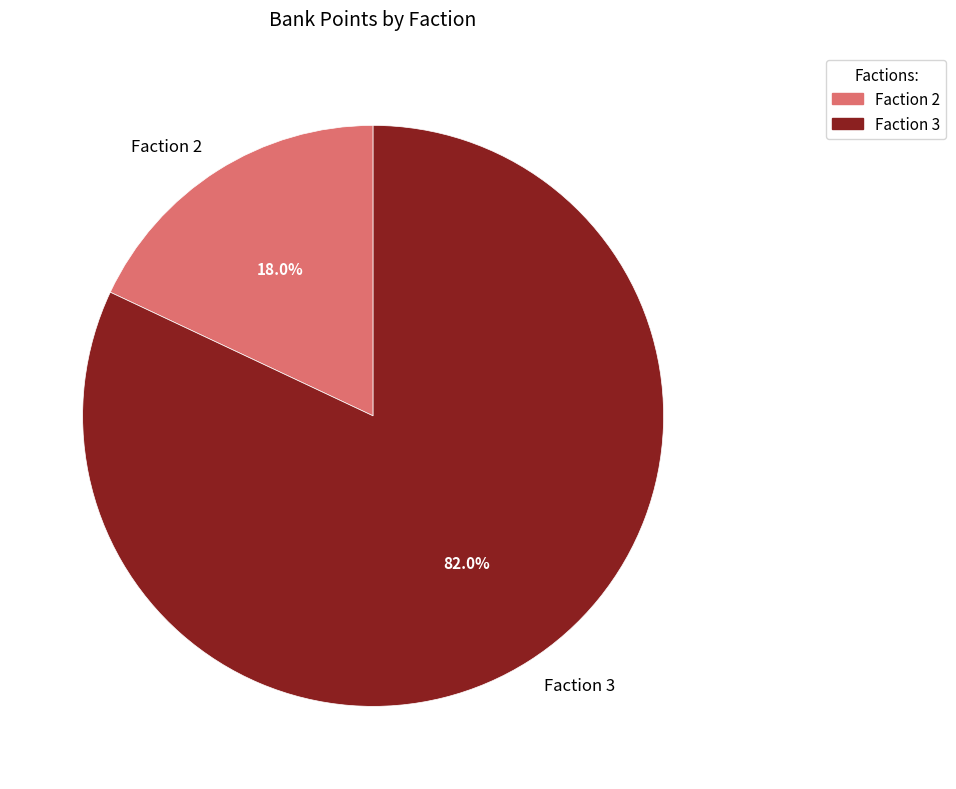

True or false: Faction 2 accounts for 6% of the total.

False